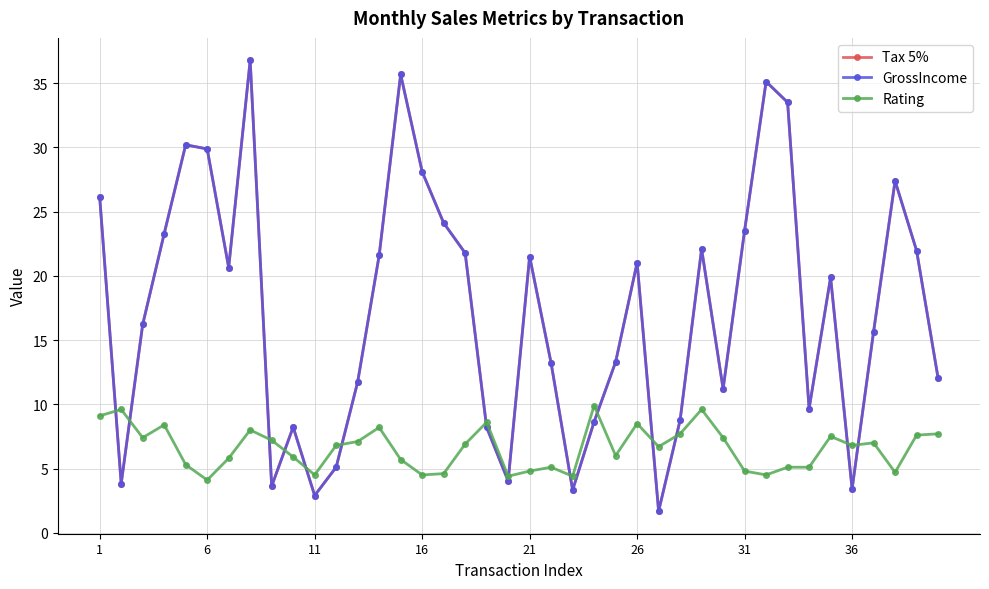

What is the maximum value for Rating?

9.9